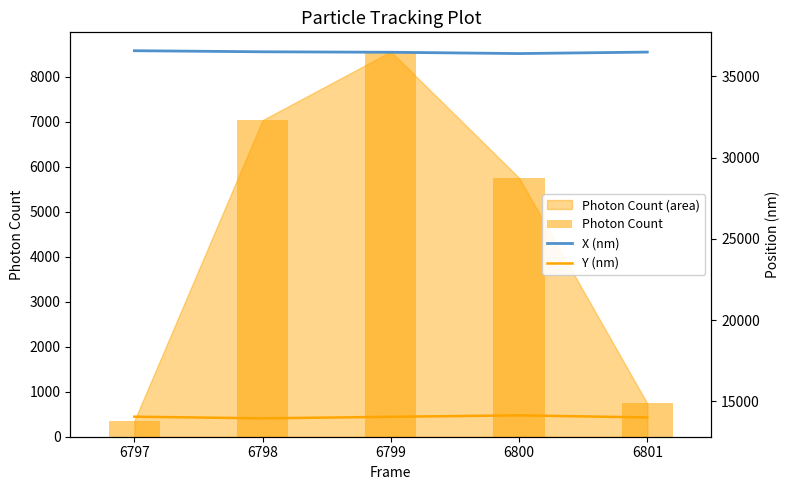

What is the difference between the Y (nm) values at 6801 and 6799?

39.0